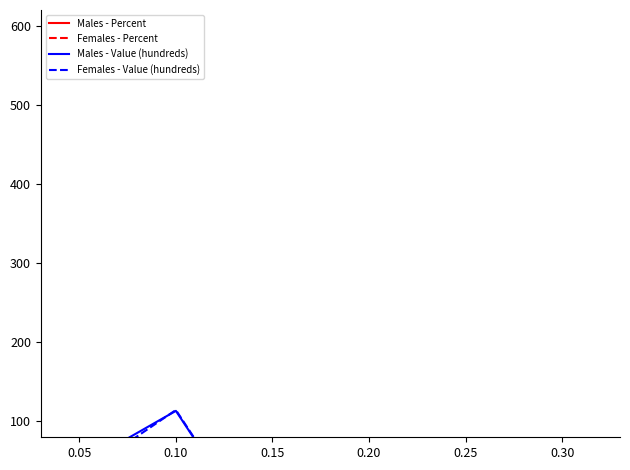

Which series has the widest spread of values?

Females - Value (hundreds)